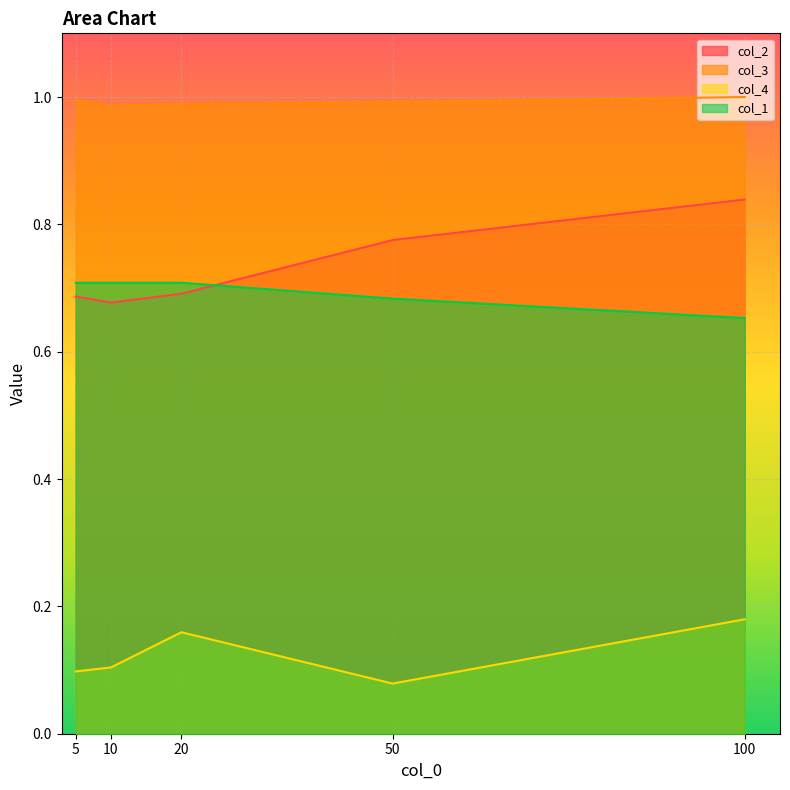

Reading right to left, list all the values displayed in this chart.

col_2: 100=0.8	50=0.8	20=0.7	10=0.7	5=0.7
col_3: 100=1.0	50=1.0	20=1.0	10=1.0	5=1.0
col_4: 100=0.2	50=0.1	20=0.2	10=0.1	5=0.1
col_1: 100=0.7	50=0.7	20=0.7	10=0.7	5=0.7